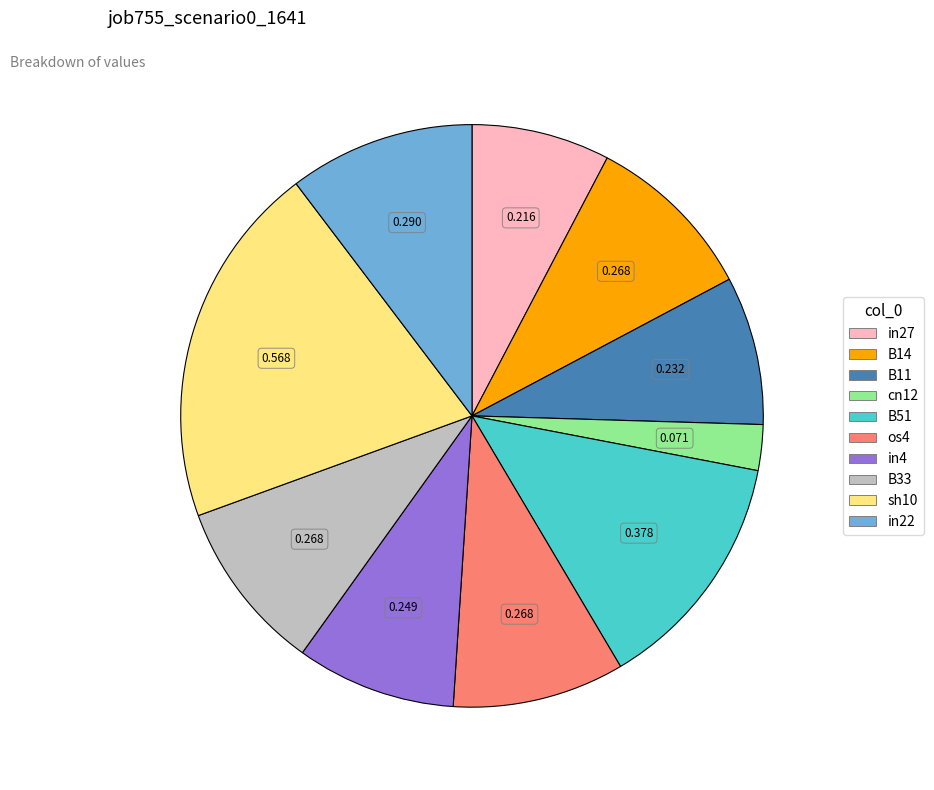

Combined, do B51 and os4 account for over 50%?

No